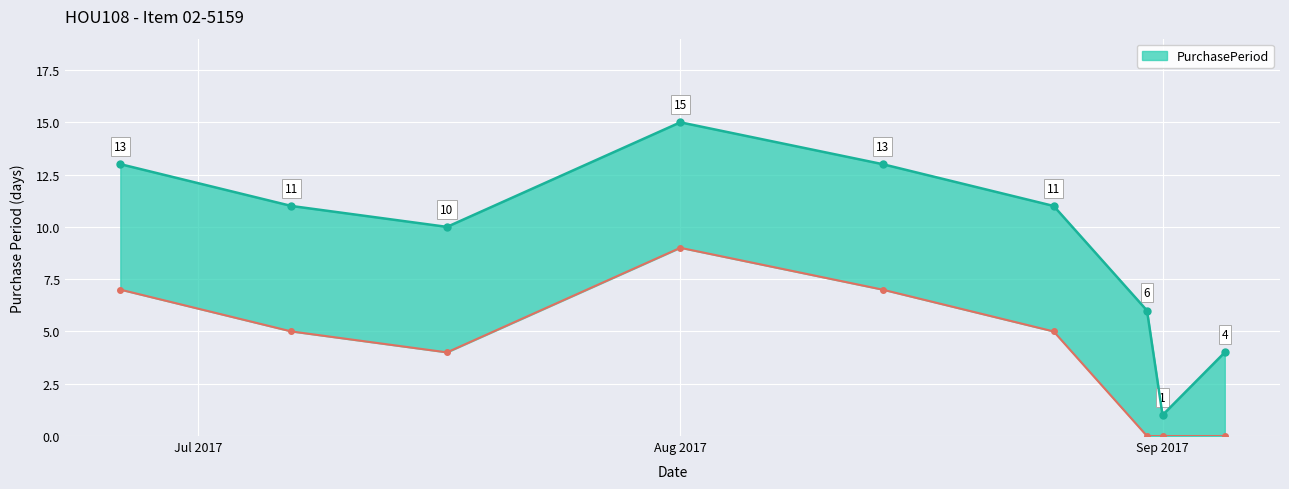

The chart shows a value of 18 at 2017-06-26. True or false?

False